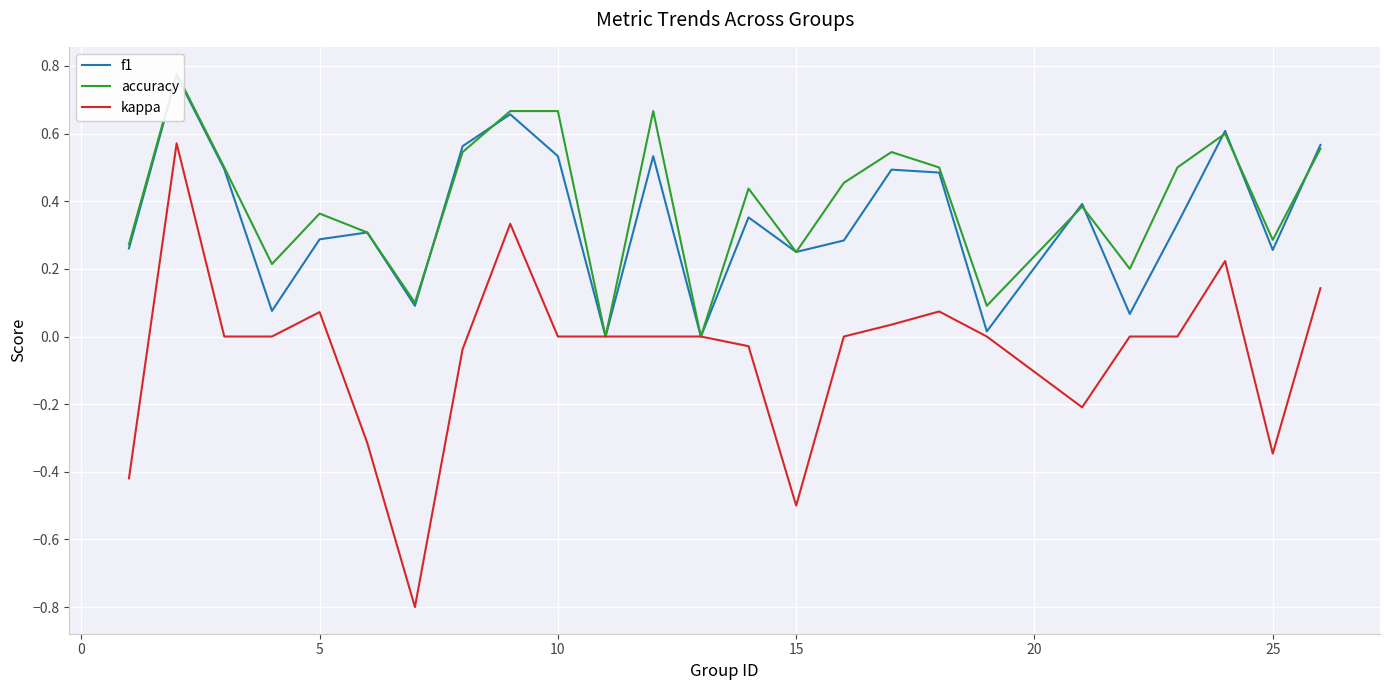

True or false: kappa and accuracy intersect in this chart.

False